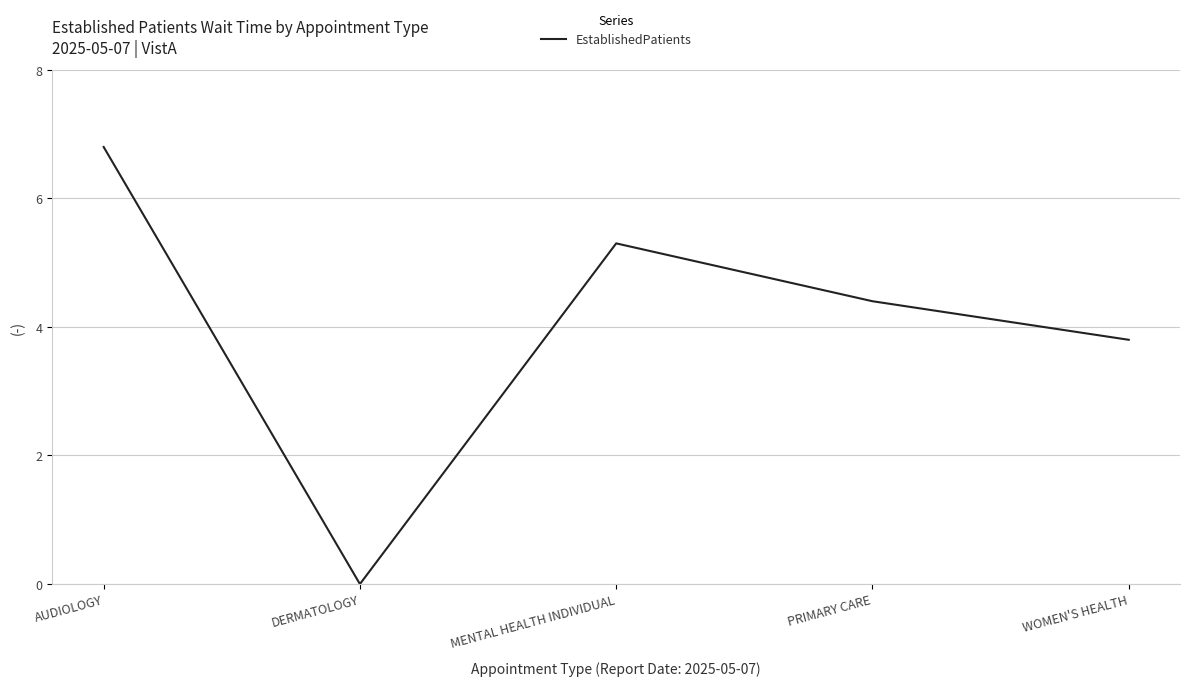

What position from the left is PRIMARY CARE?

4